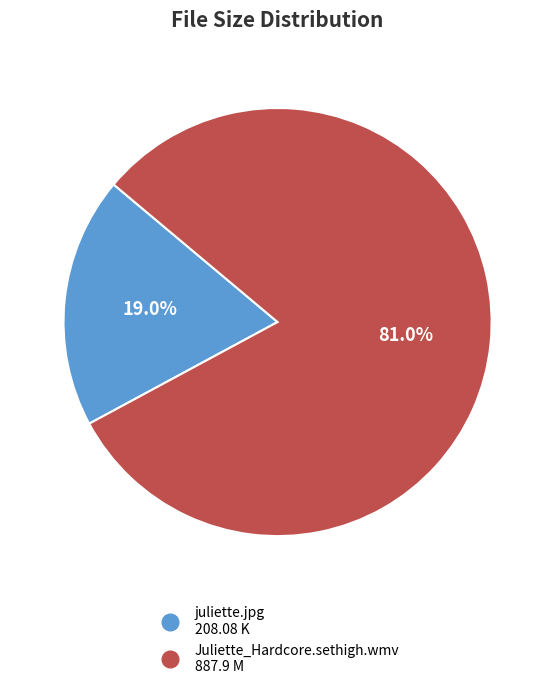

Approximately how many times larger is the value at Juliette_Hardcore.sethigh.wmv compared to juliette.jpg?

4.3